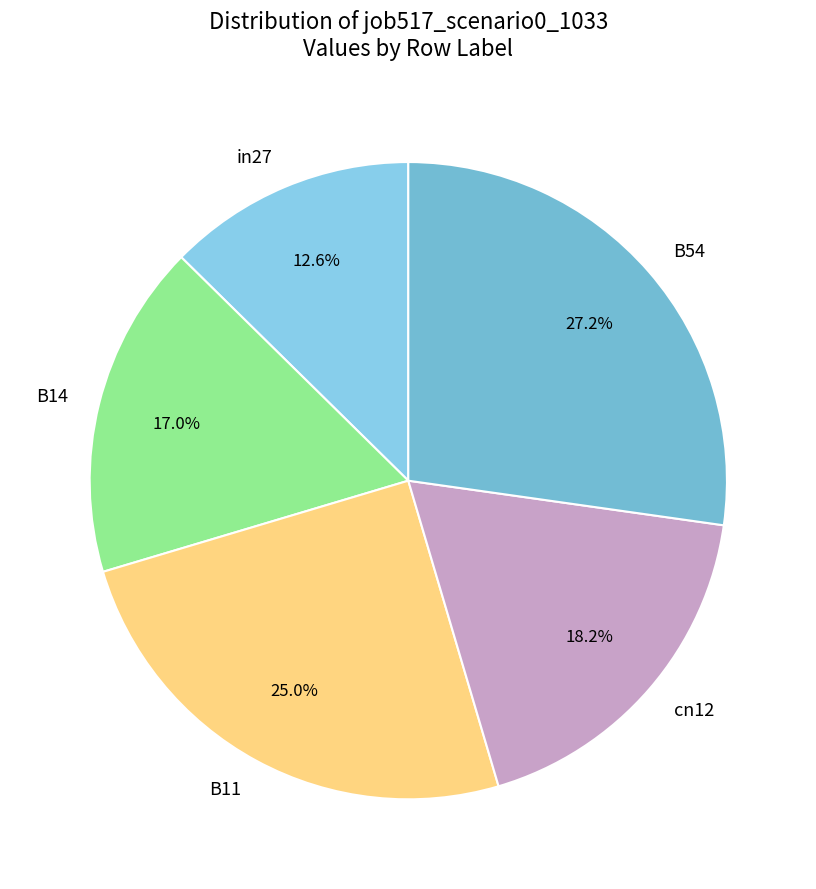

Does any single category account for the majority?

No